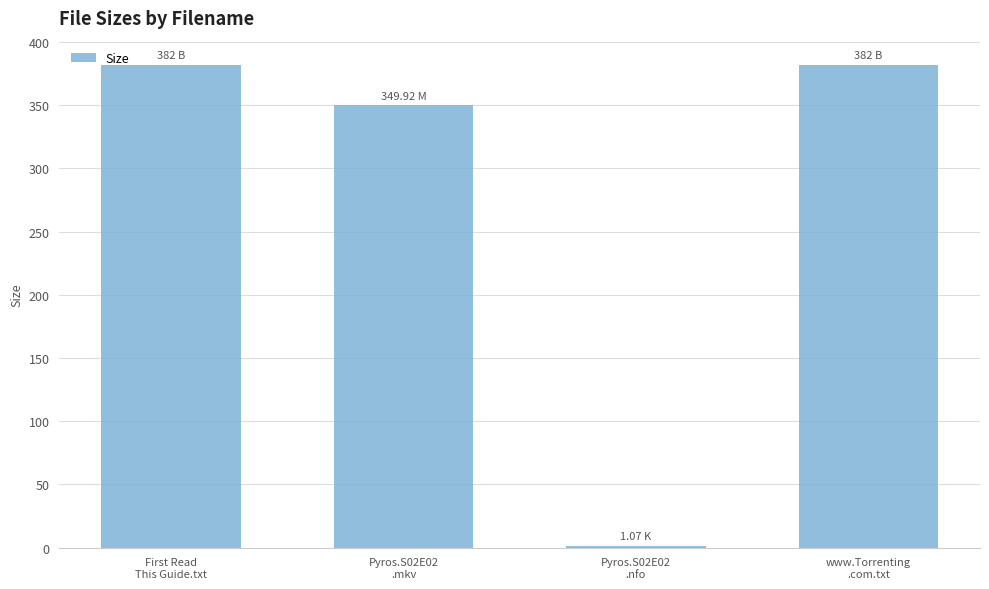

What is the sum of all values?

1115.0